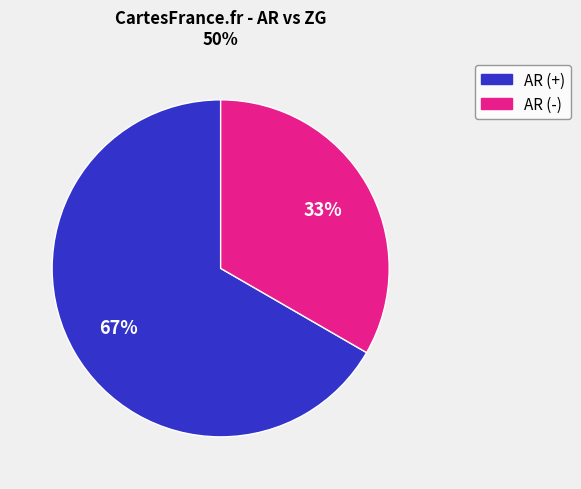

Is there any slice that represents more than half of the pie?

Yes